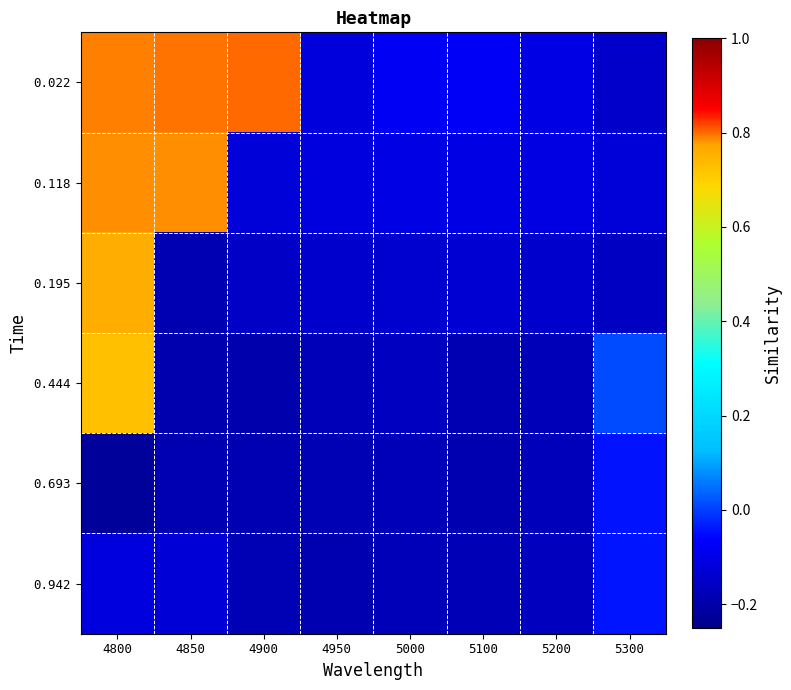

How many distinct data groups are displayed?

6